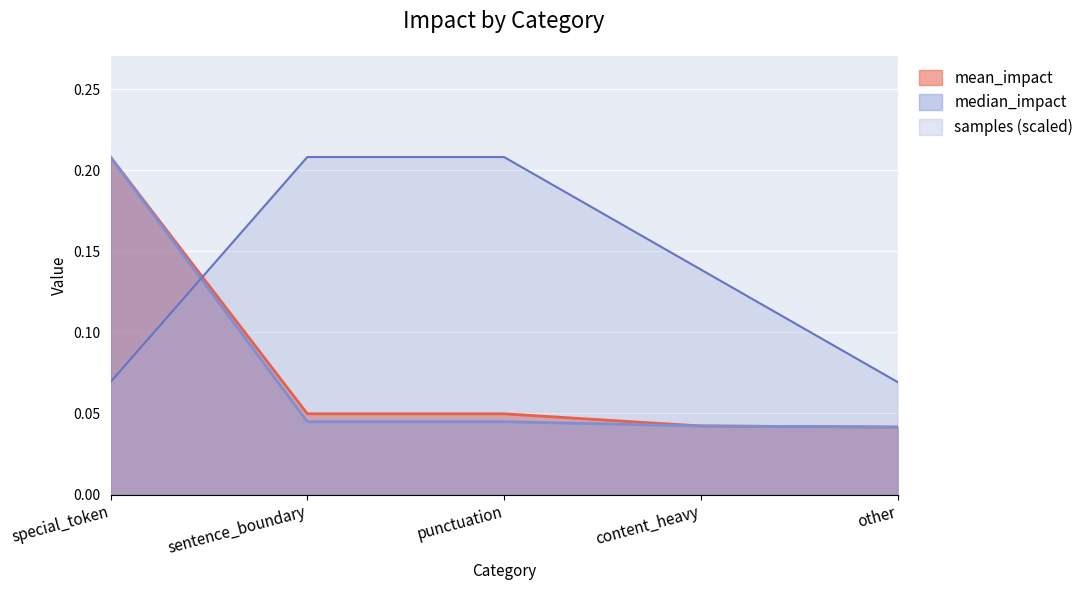

What is the difference between the second highest and minimum values in the samples series?

0.1